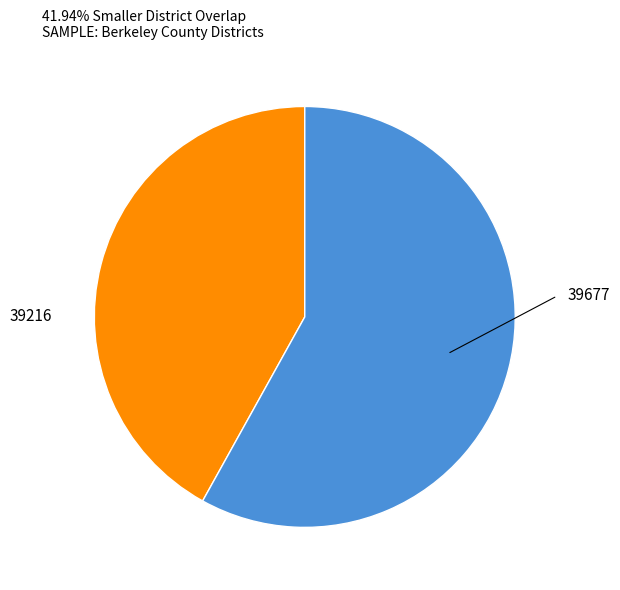

Which category has the biggest portion of the pie?

39677